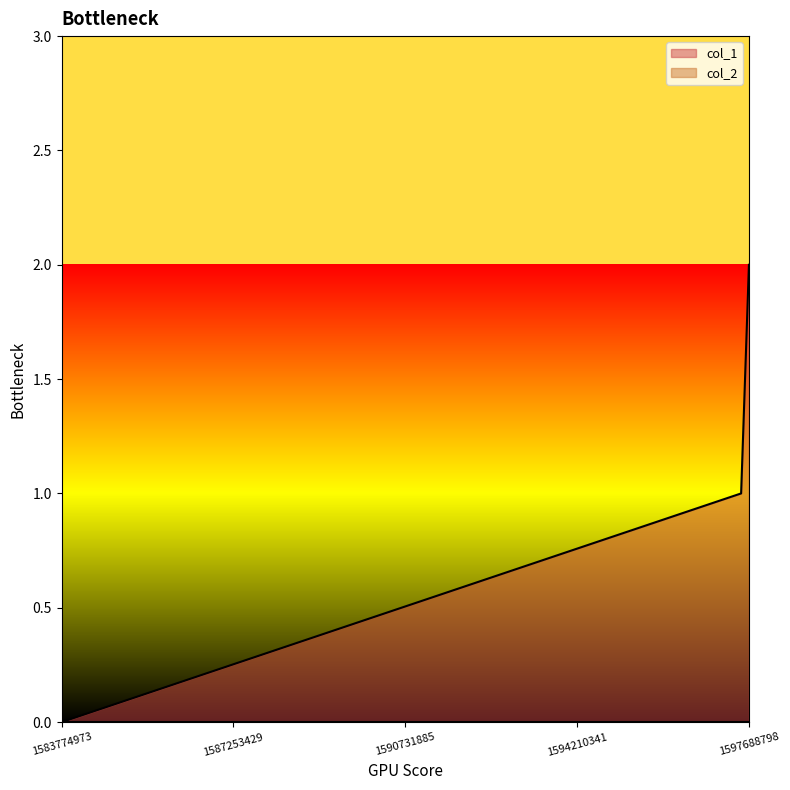

Reading right to left, extract all data points from this chart.

1597688798=2	1597530259=1	1583774973=0